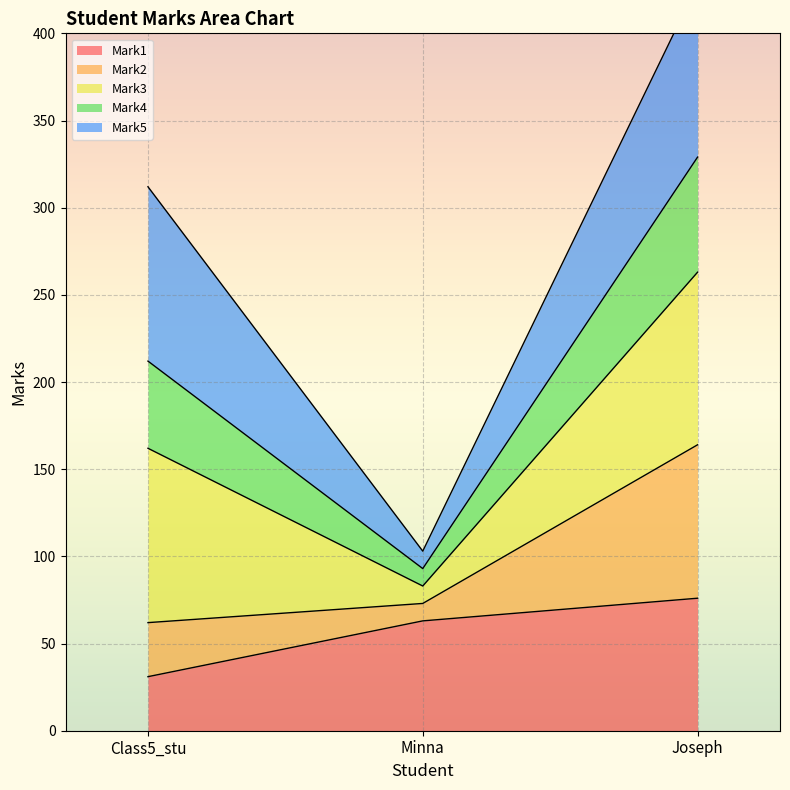

The value of Mark2 at Minna is 140. True or false?

False